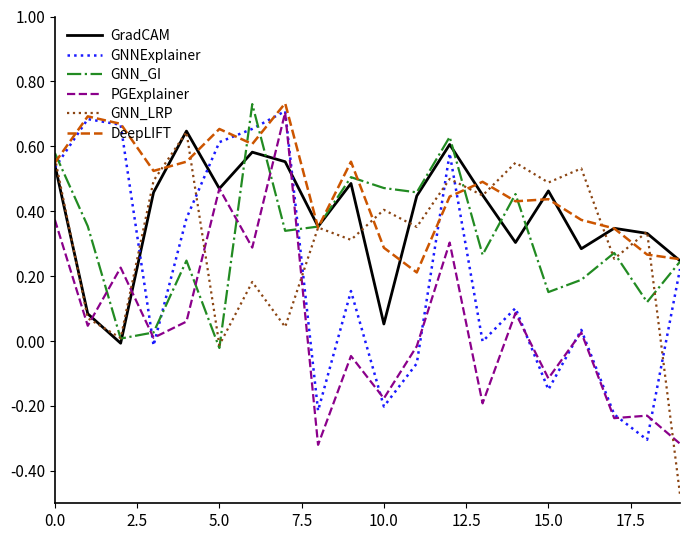

Which series has the largest total across all categories?

DeepLIFT